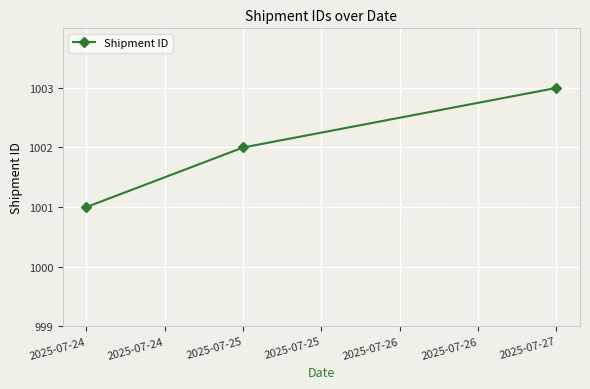

How many lines are shown in the chart?

1